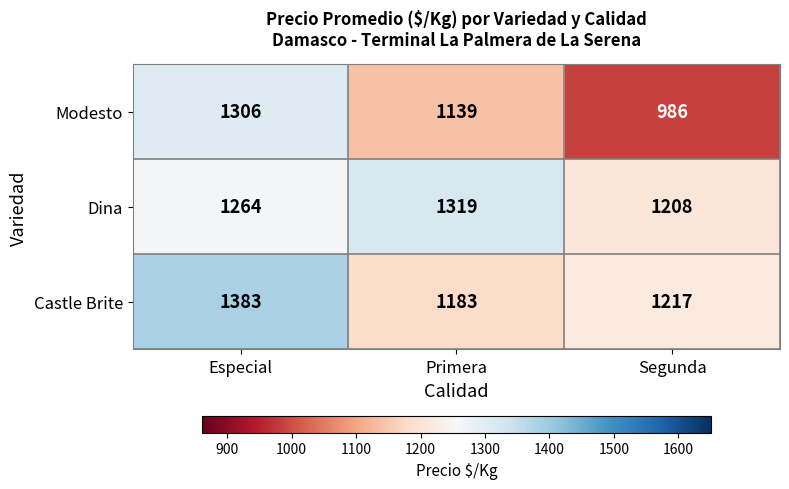

Count the number of data series in this chart.

3